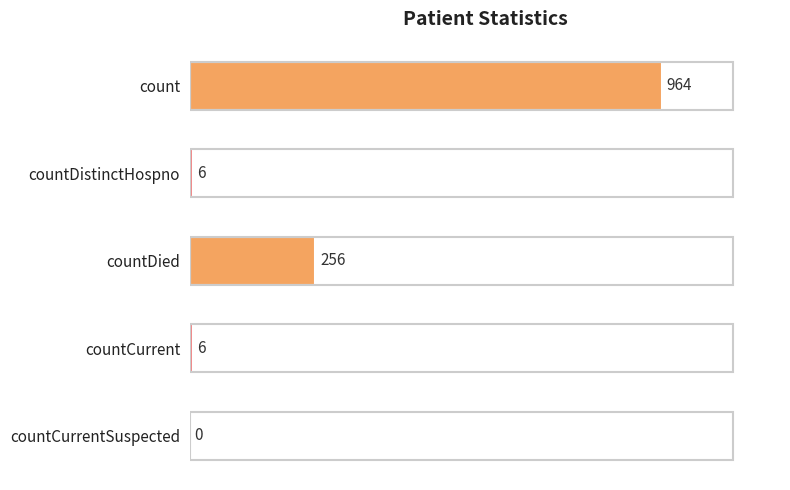

The value at count is 964. True or false?

True